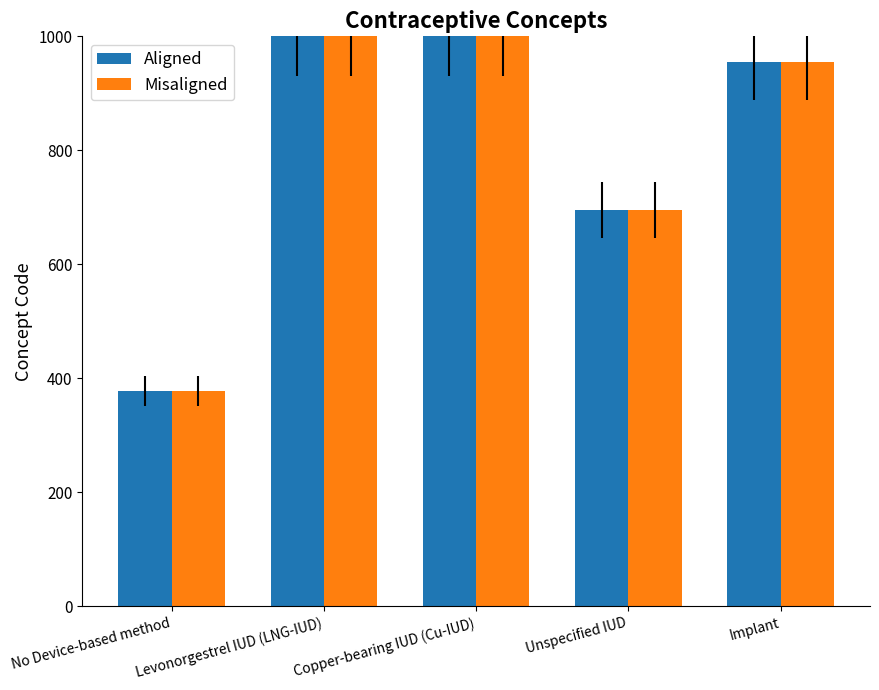

Does the chart contain any negative values?

No